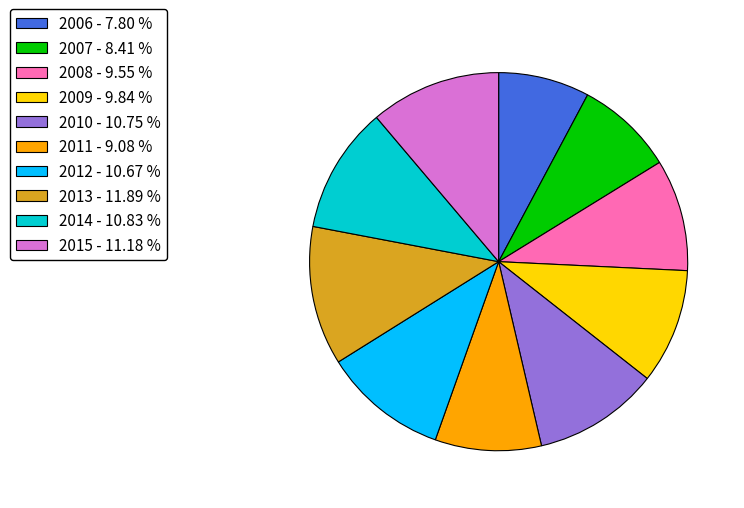

What is the largest slice in the pie chart?

2013